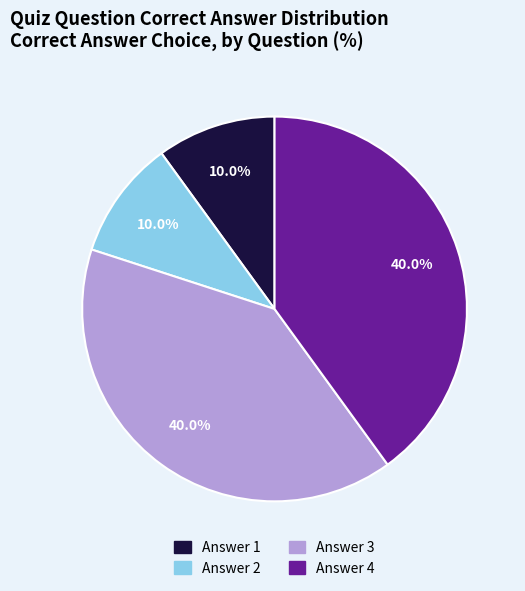

Count the number of slices in the pie.

4